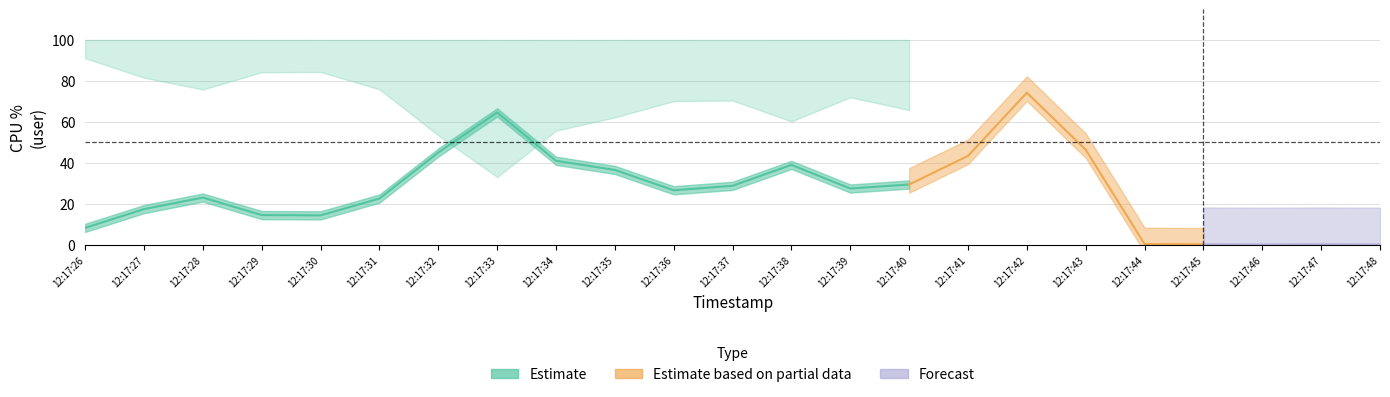

Count the number of categories in the chart.

23